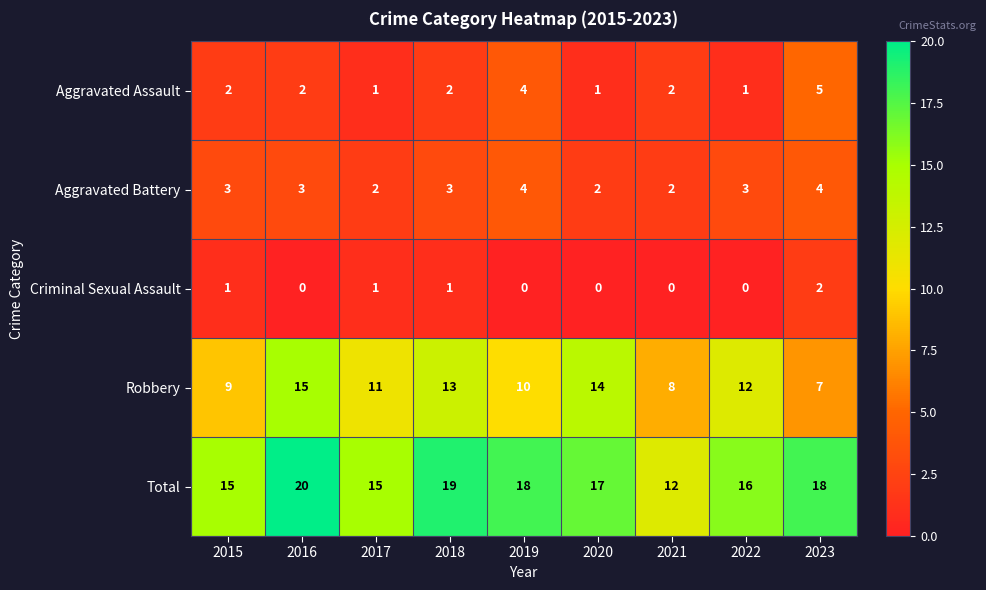

What value does the Total series have at 2015?

15